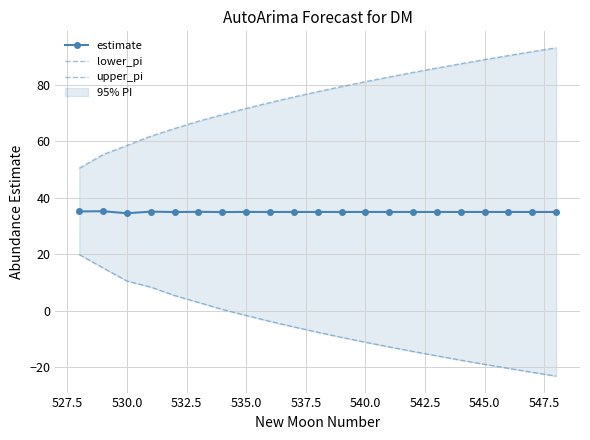

True or false: estimate has more than 0 interior local peaks.

True